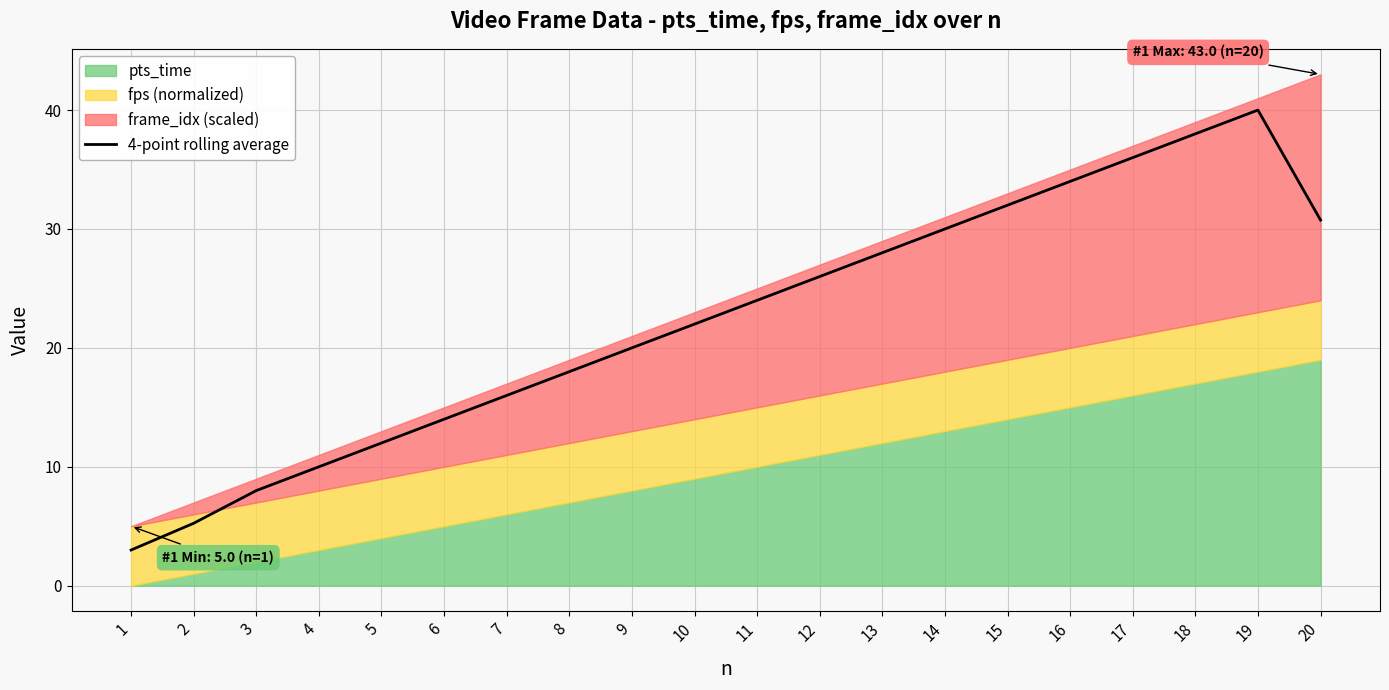

What is the difference between the values at 19 and 9?

20.0